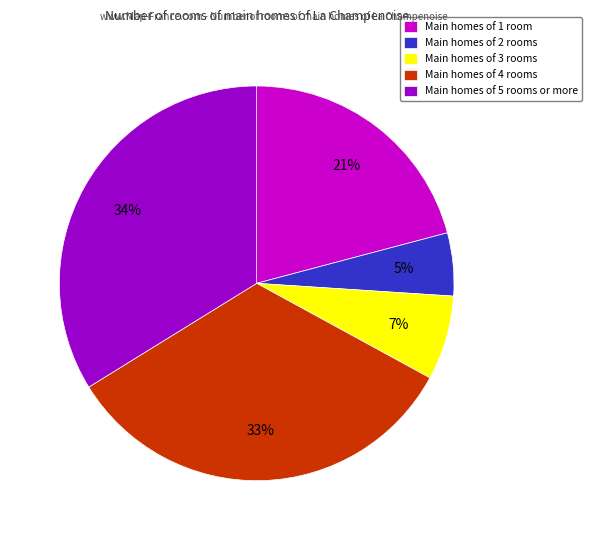

Is the sum of Main homes of 2 rooms and Main homes of 4 rooms greater than half?

No